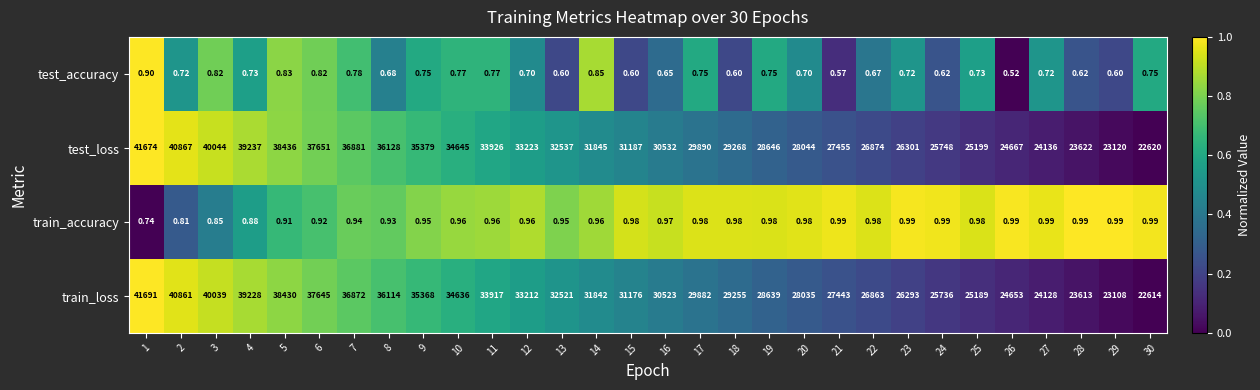

Rank the series at 1 from lowest to highest value.

train_accuracy, test_accuracy, test_loss, train_loss